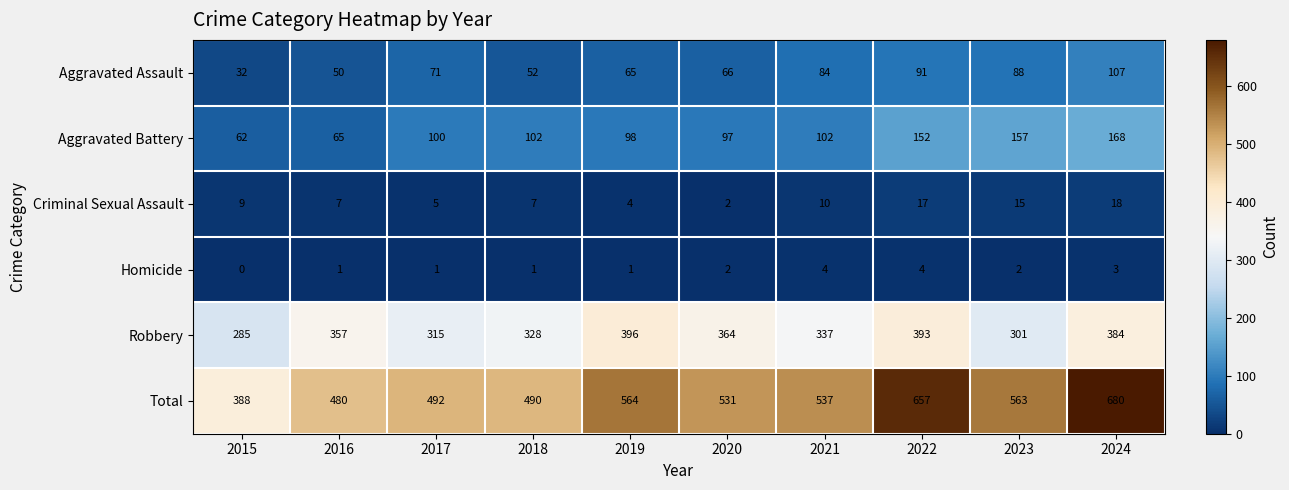

What is the sum of the Aggravated Assault values at 2021 and 2017?

155